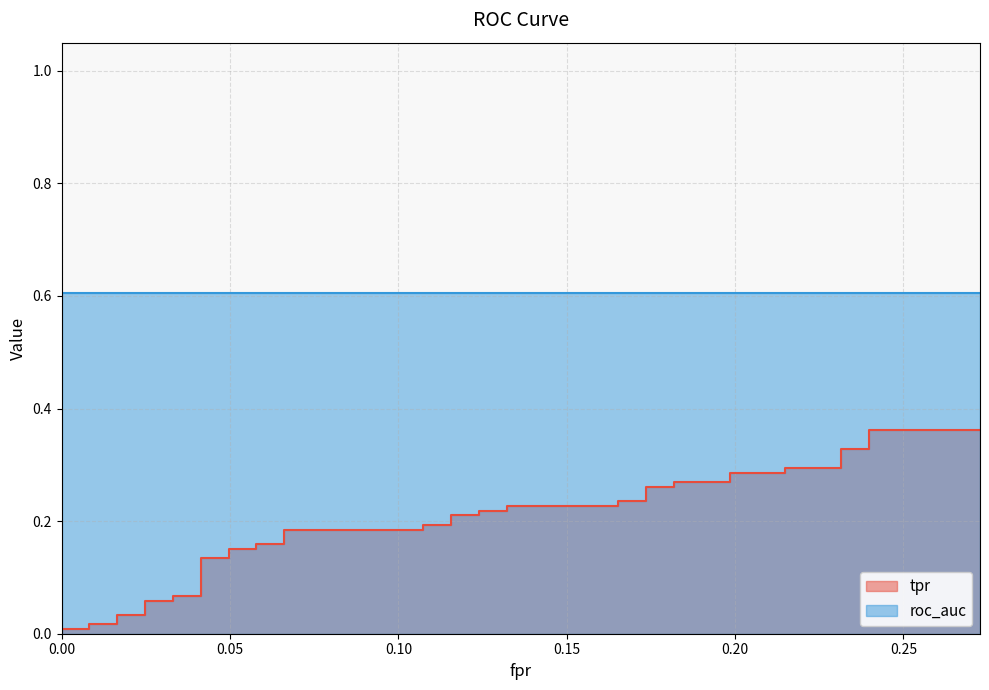

True or false: the data shows 0.0 at 0.

True